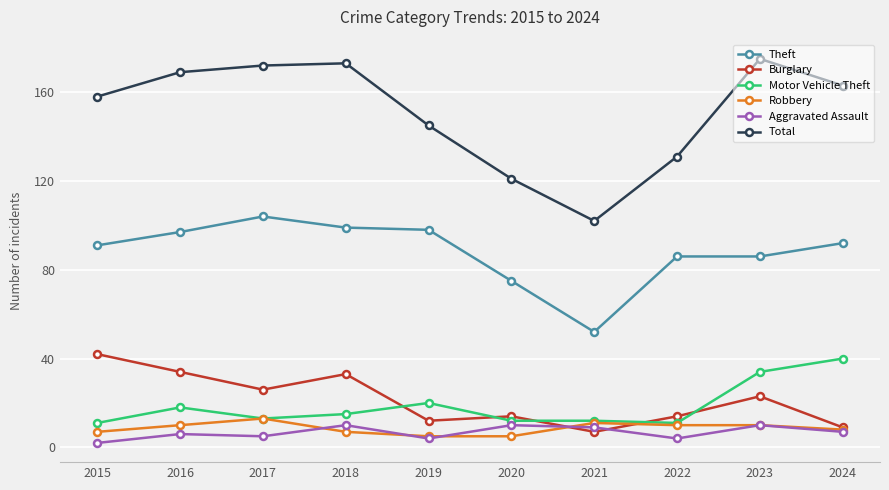

True or false: Aggravated Assault and Motor Vehicle Theft intersect in this chart.

False